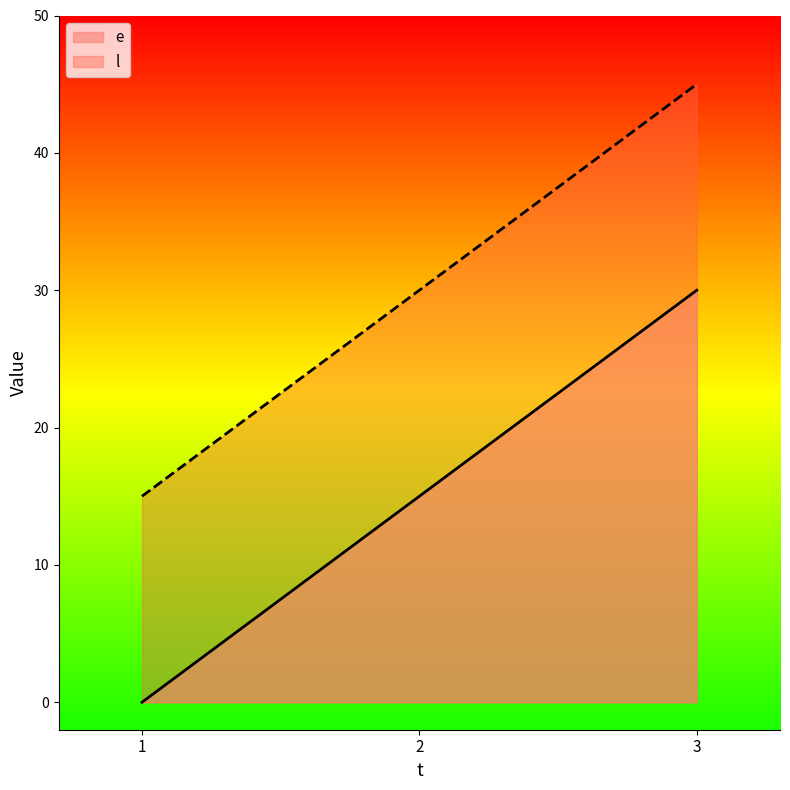

What are all the series names shown in the legend?

e, l